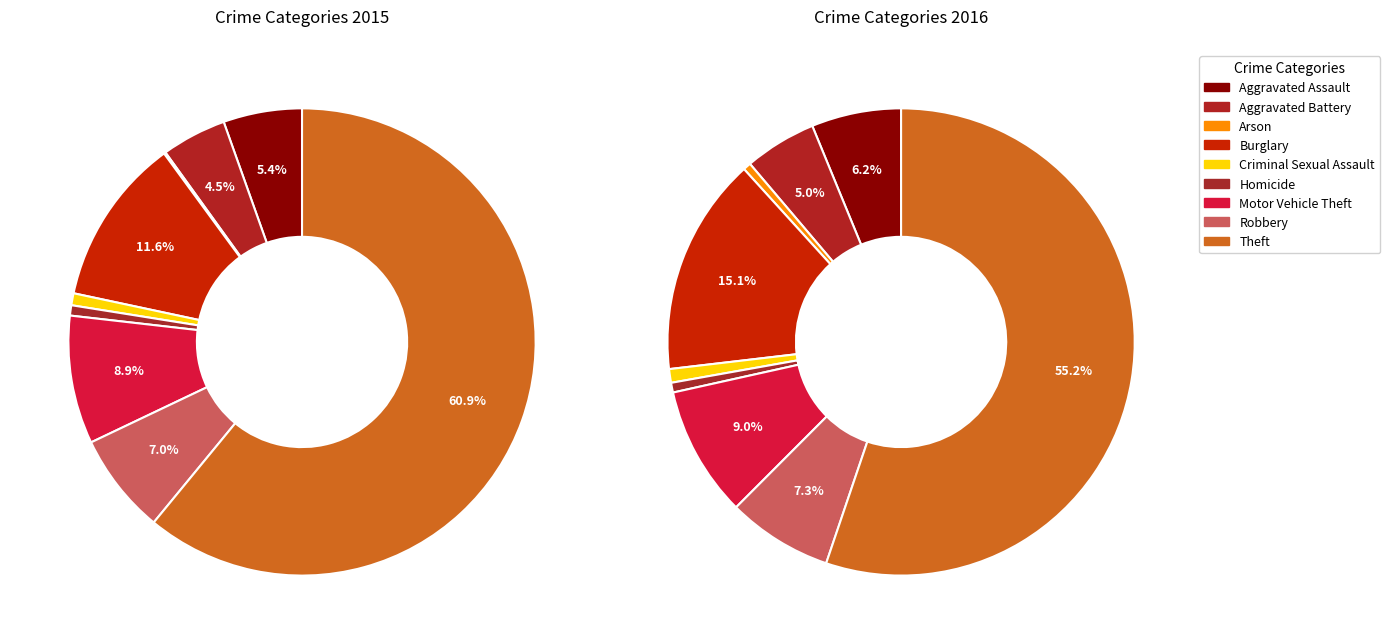

What is the largest slice in the pie chart?

Theft